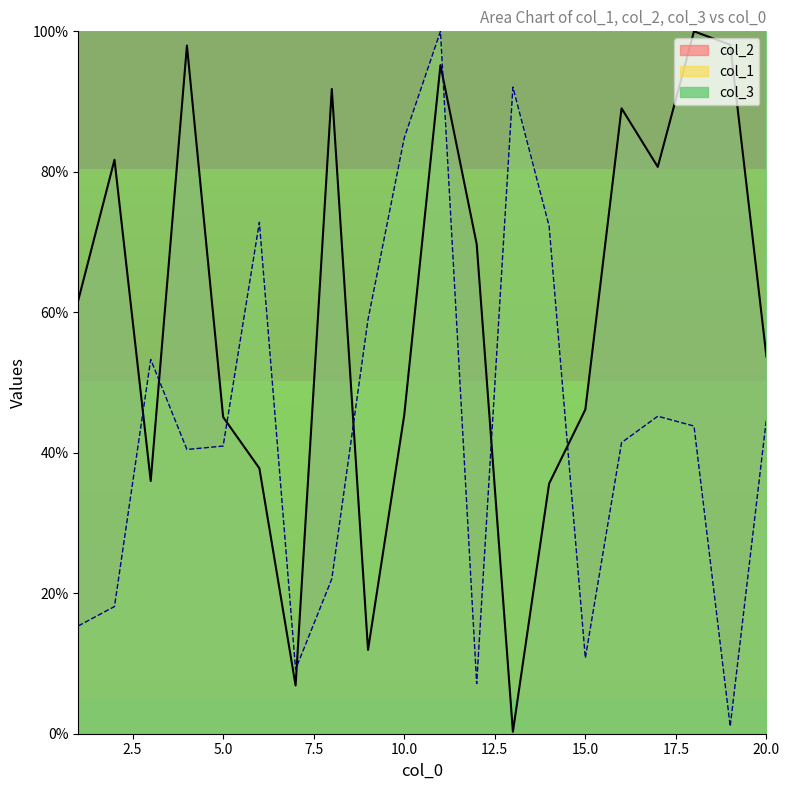

The value of col_2 at 5.0 is 19.0. True or false?

False